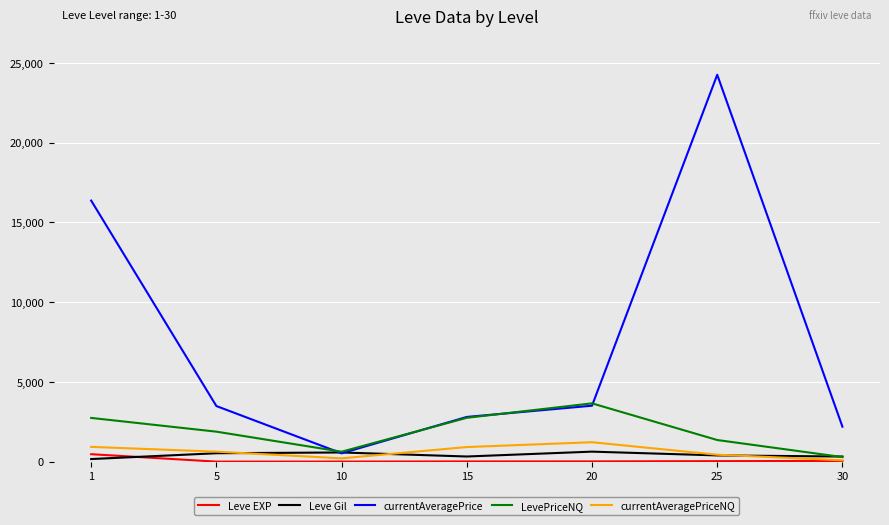

What is the maximum value for Leve Gil?

628.3